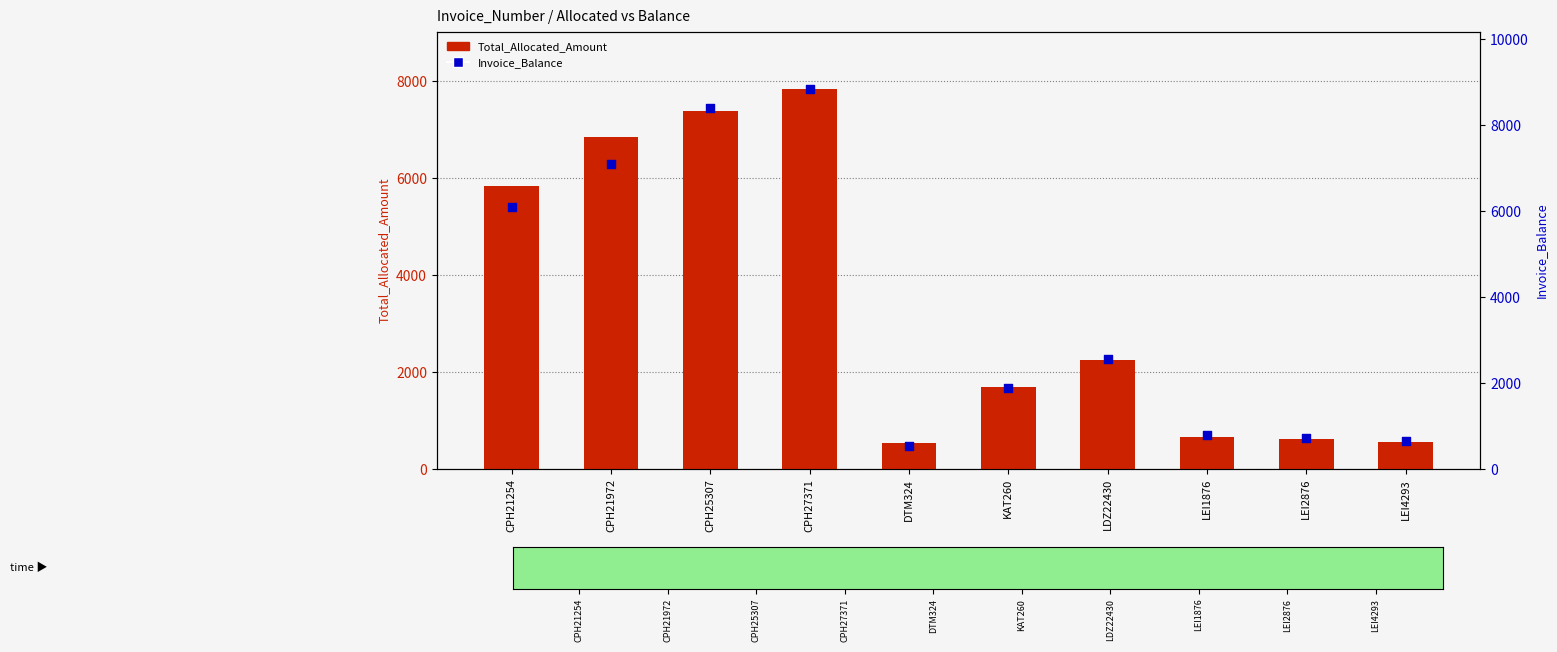

What is the total value across all series at DTM324?

1051